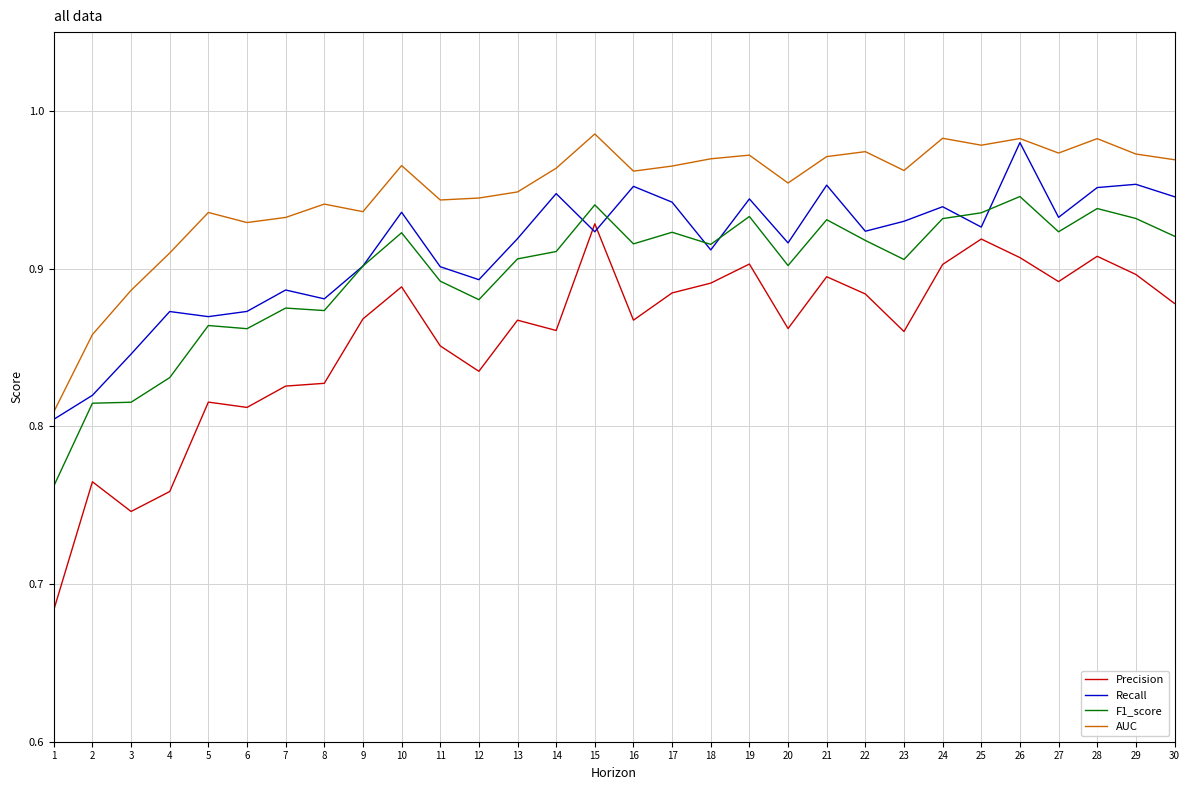

List the series in order of their overall mean, lowest first.

Precision, F1_score, Recall, AUC